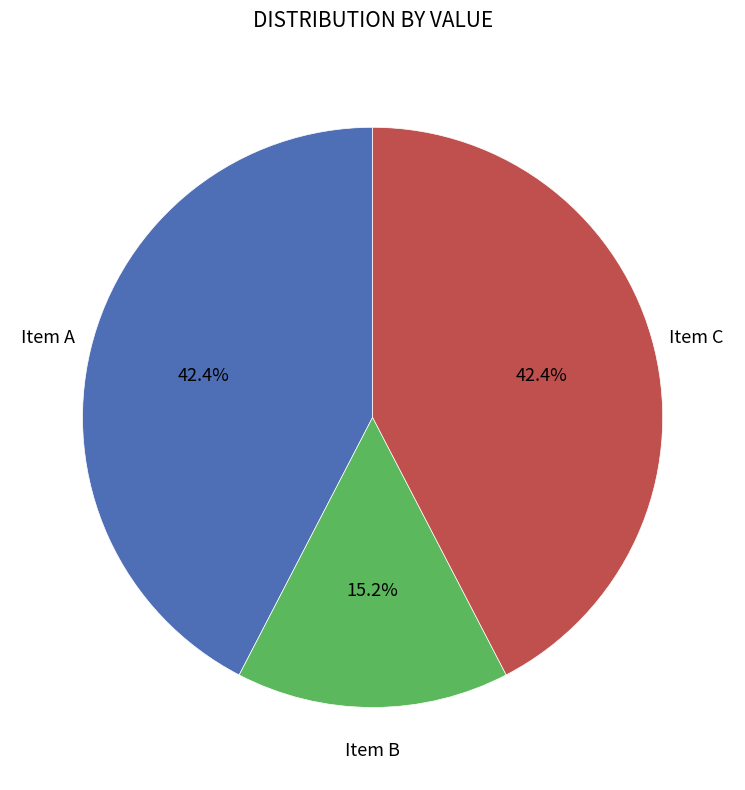

Is there a majority slice in this chart?

No